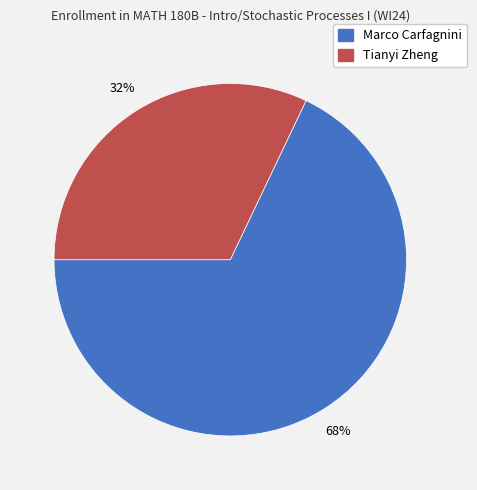

To the nearest percent, what is the combined percentage of Tianyi Zheng and Marco Carfagnini?

100%